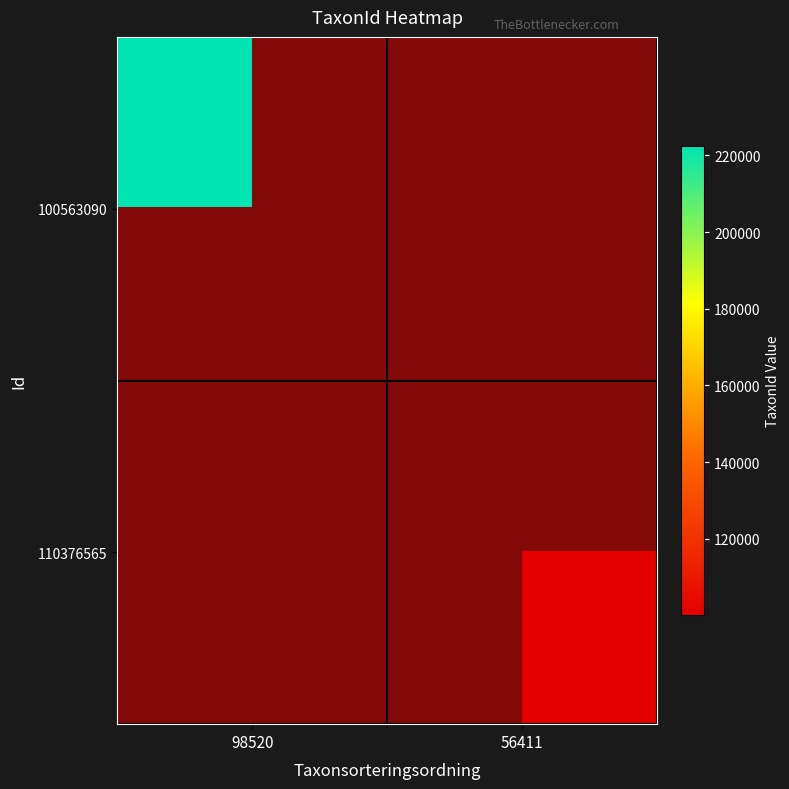

What is the sum of the 110376565 values at 98520 and 56411?

100049